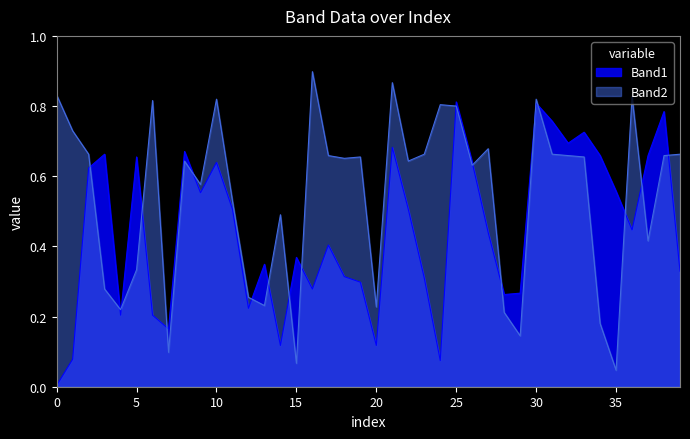

Count the number of categories in the chart.

40